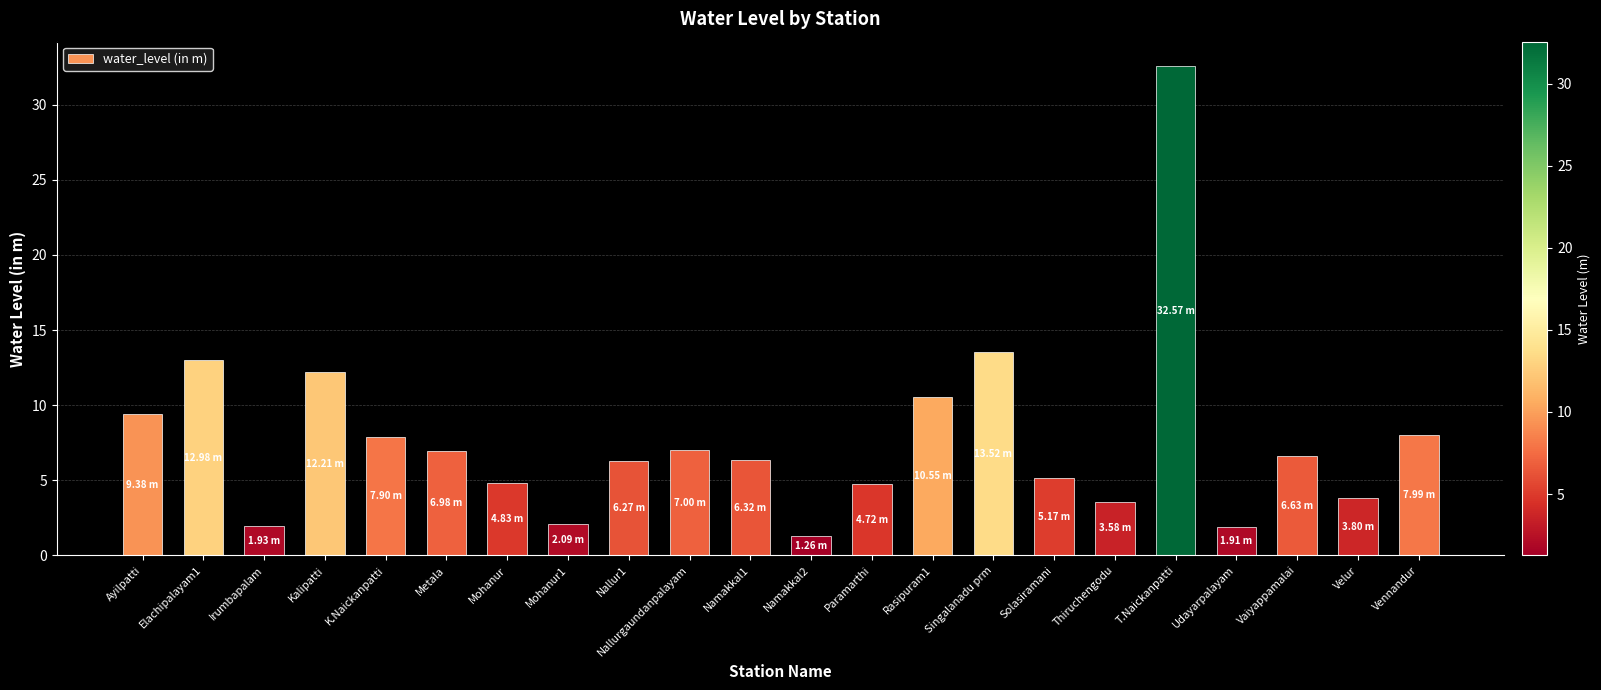

What is the label of the 4th bar from the right?

Udayarpalayam